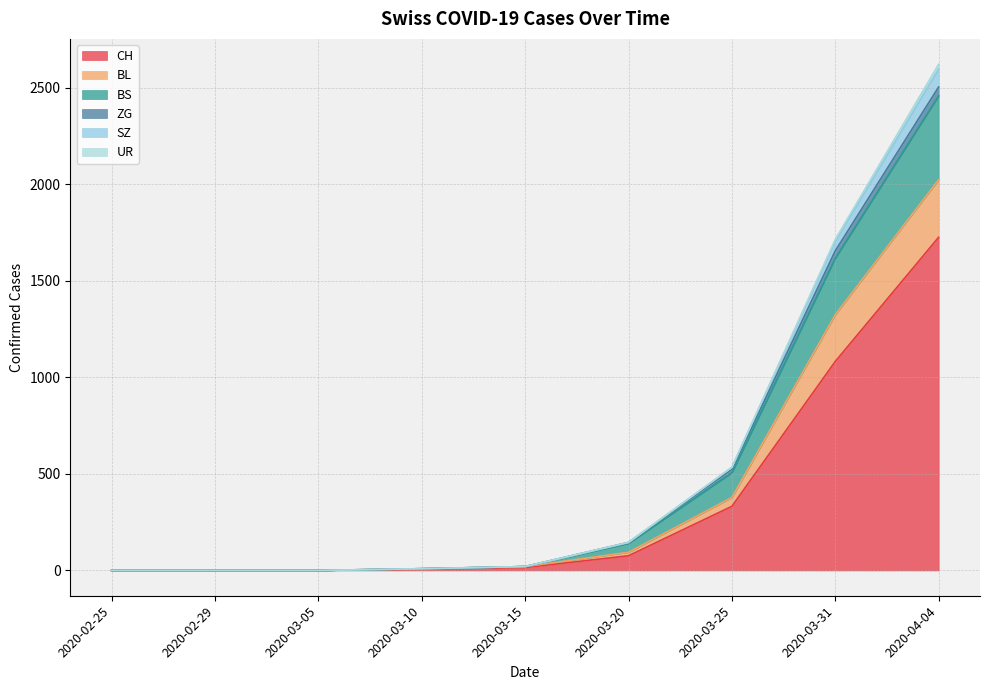

At which category is the sum across all series the highest?

2020-04-04